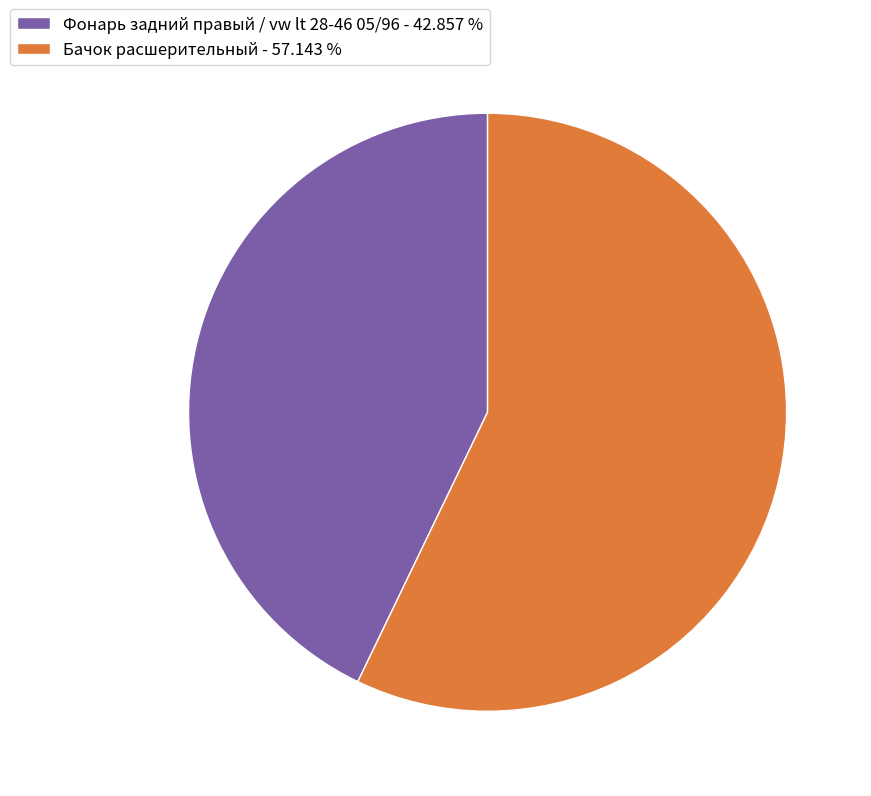

What is the majority slice?

Бачок расшерительный